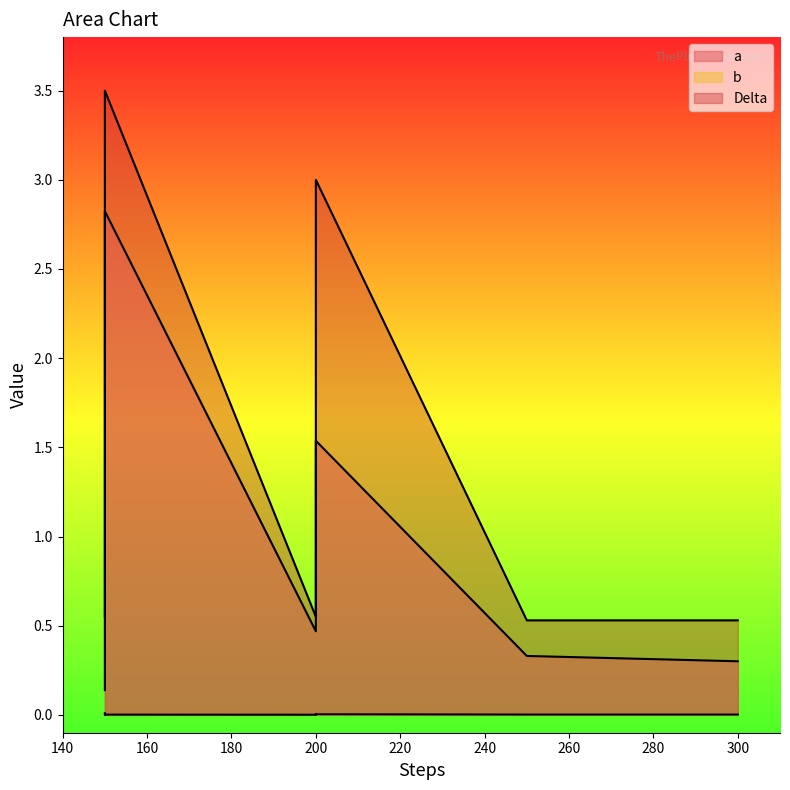

Is it true that b equals 0.0 at 250?

True